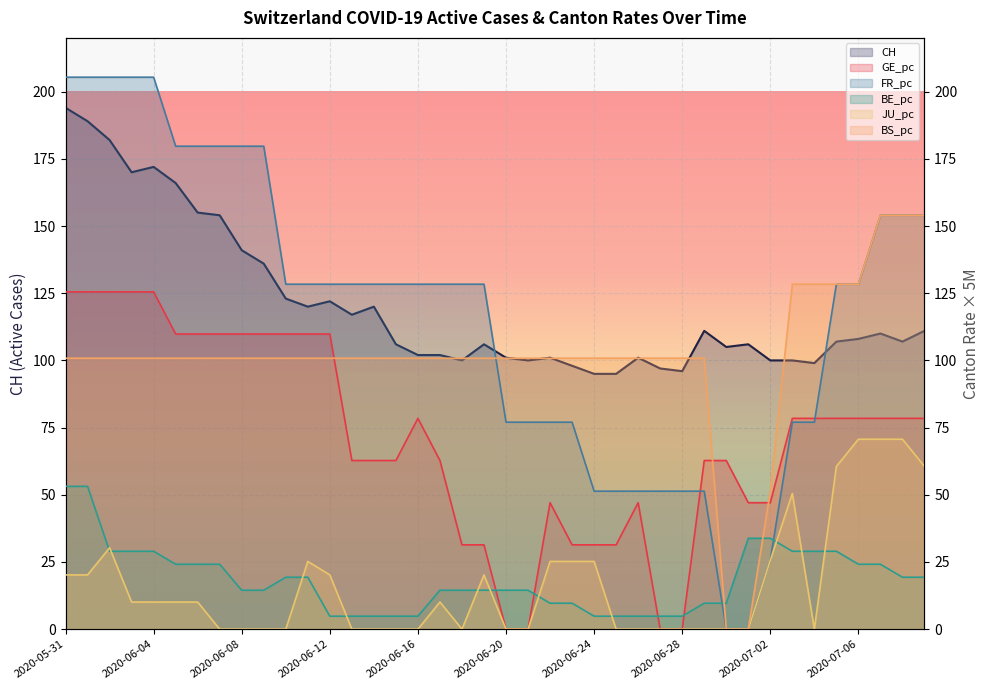

Which category has the lowest value in the CH series?

24